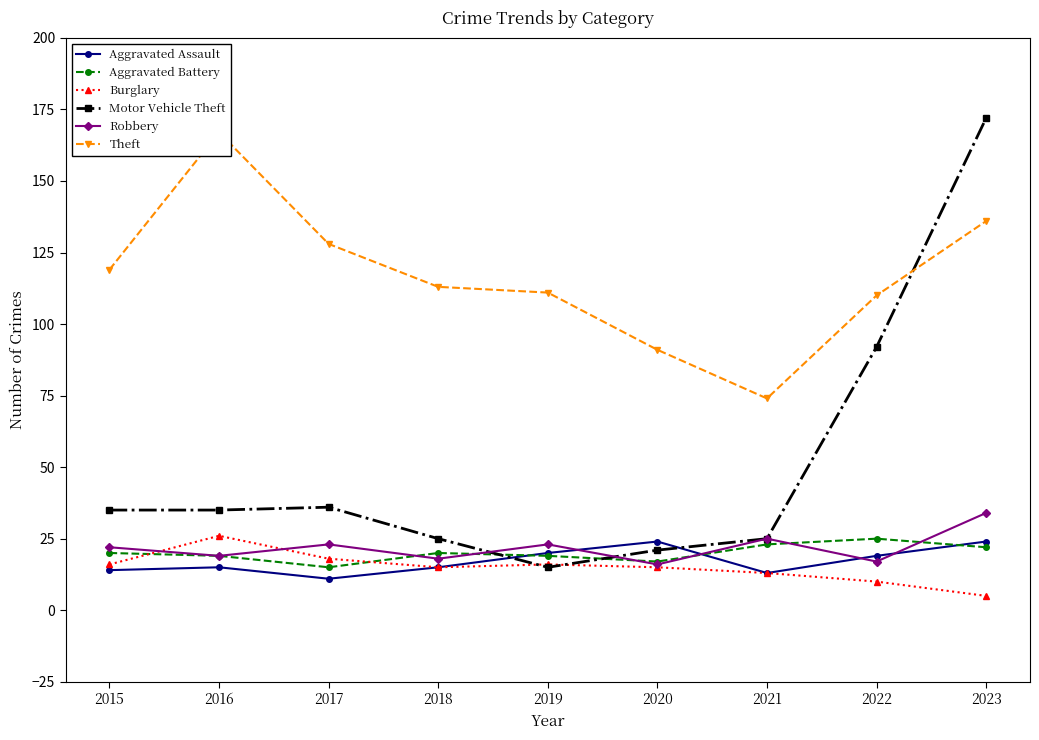

True or false: Motor Vehicle Theft and Robbery cross at least once.

True